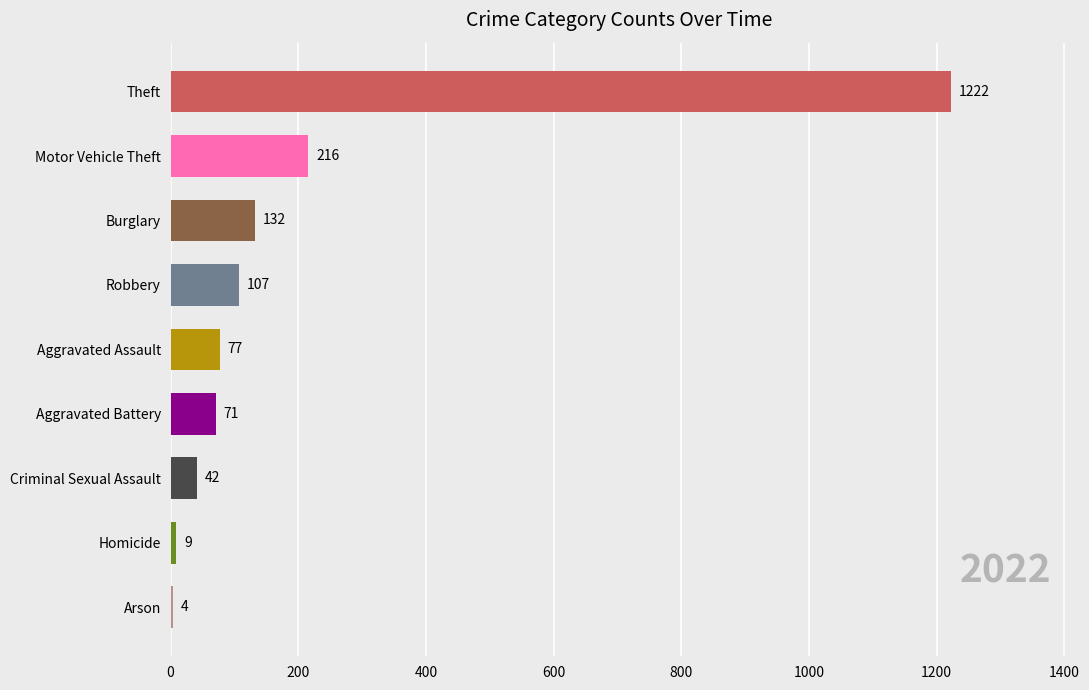

The chart shows a value of 107 at Robbery. True or false?

True